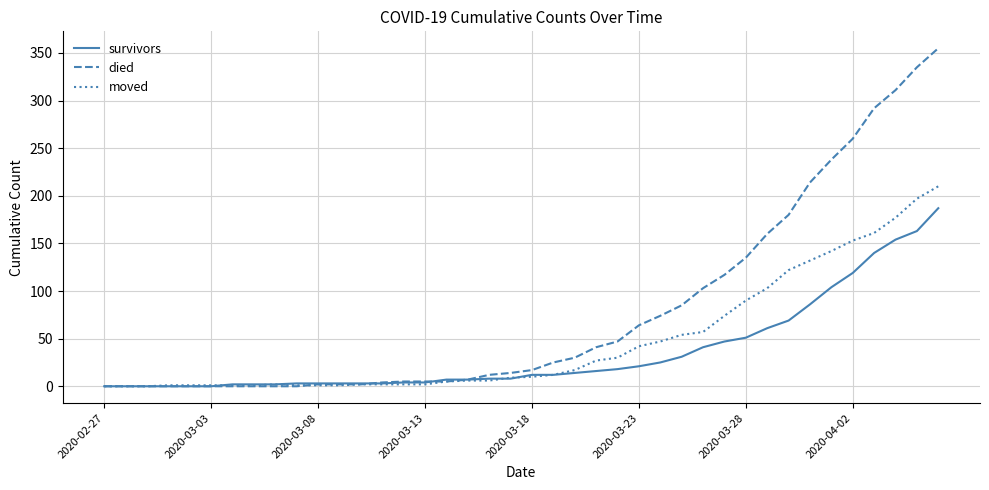

How many lines are shown in the chart?

3